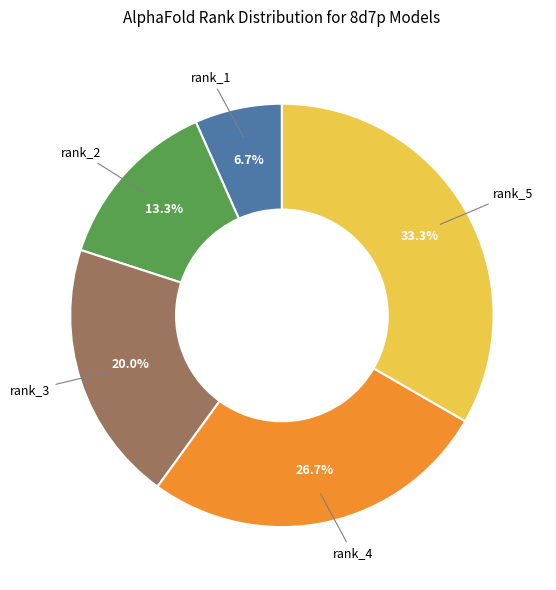

Is there any slice that represents more than half of the pie?

No